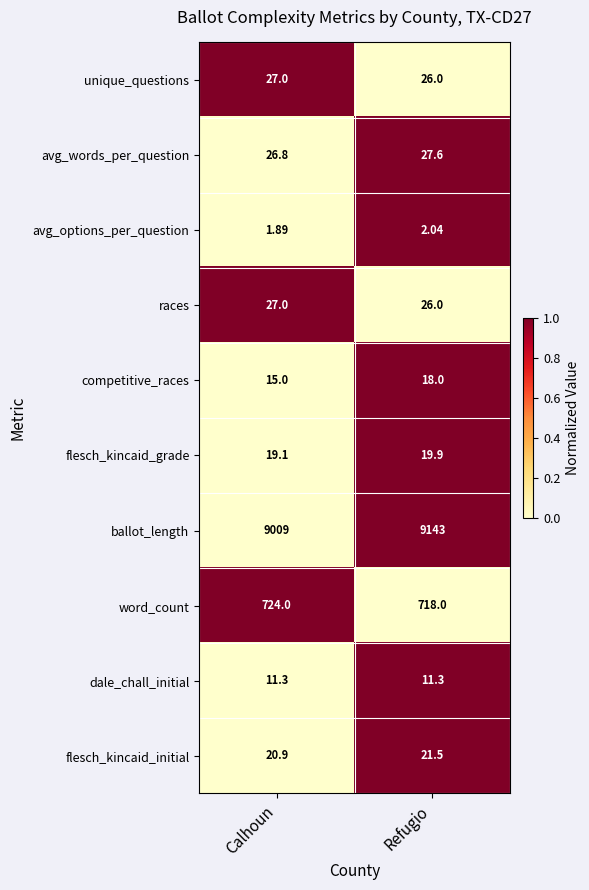

Which series has the largest total across all categories?

ballot_length